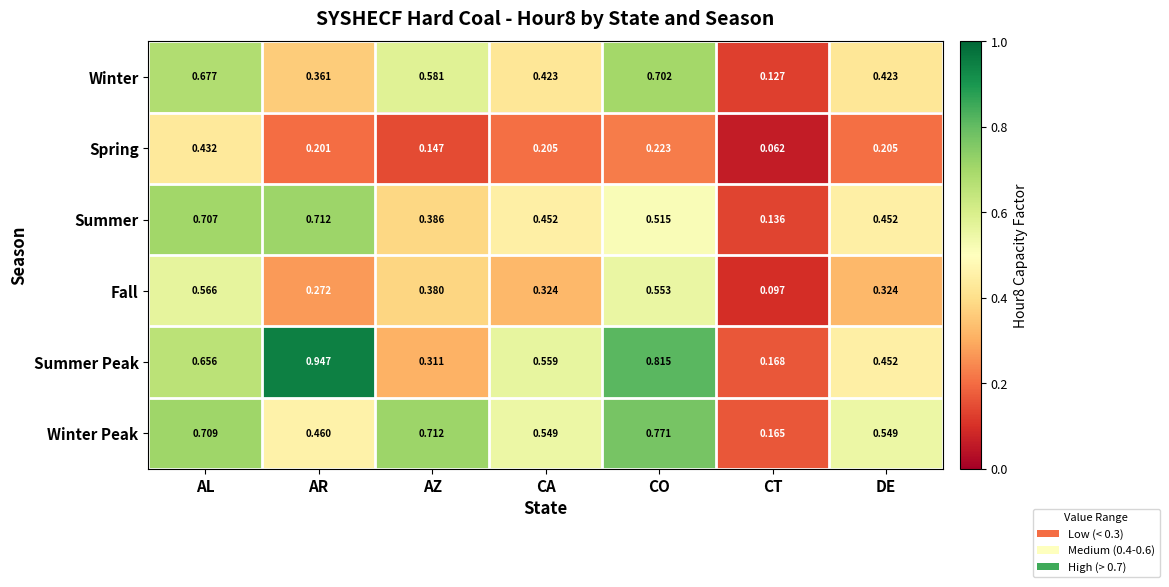

Which series has the largest range (max minus min)?

Summer Peak